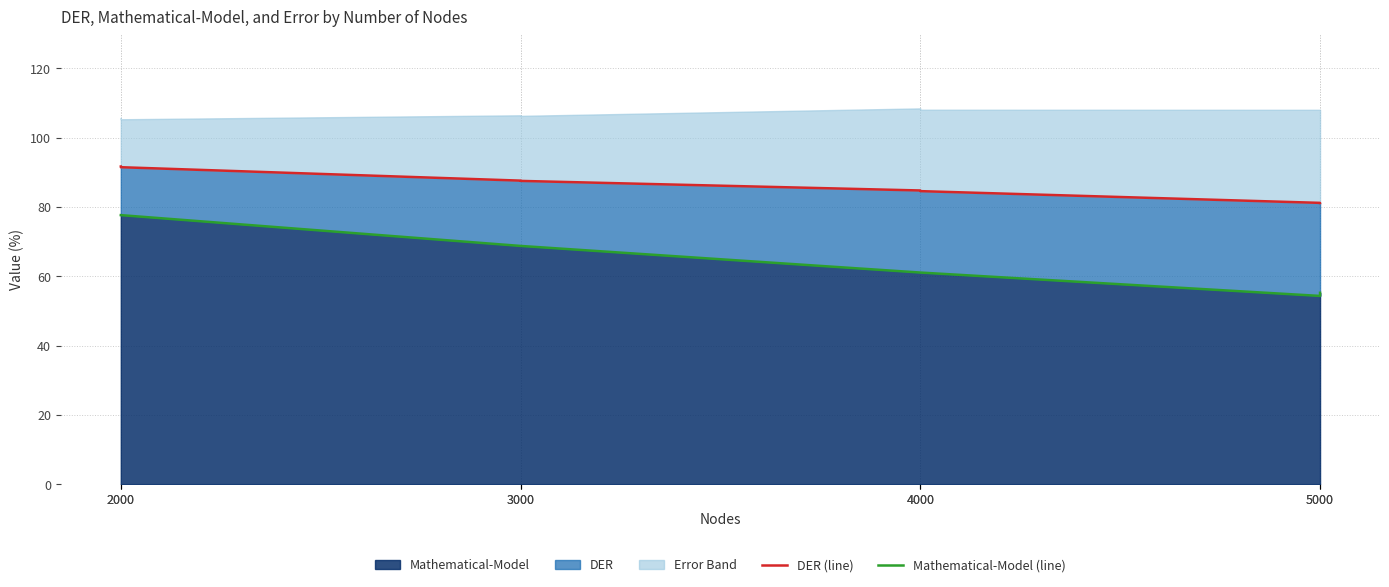

Does the chart display data point markers on the line(s)?

No